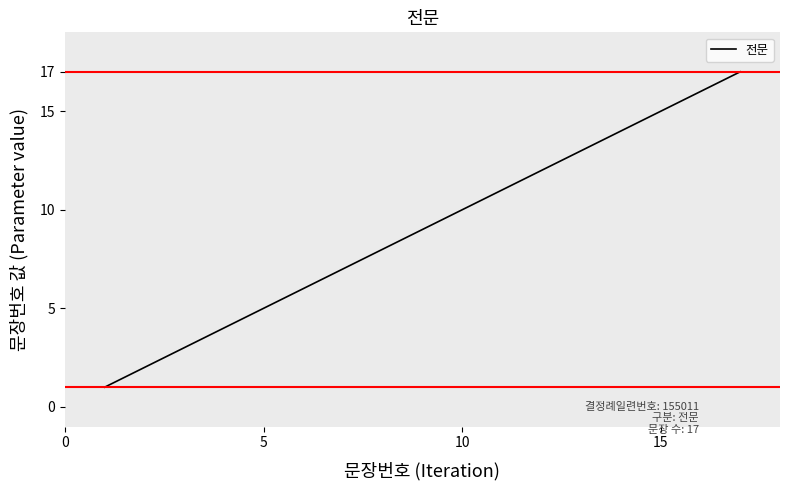

What is the maximum value shown in the chart?

17